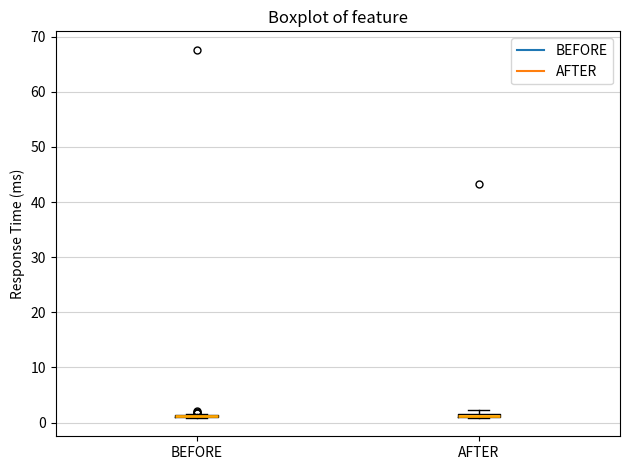

Where is the upper edge of the box for AFTER on the y-axis? The values are not printed on the chart, so give them approximately, as read against the axis.

2